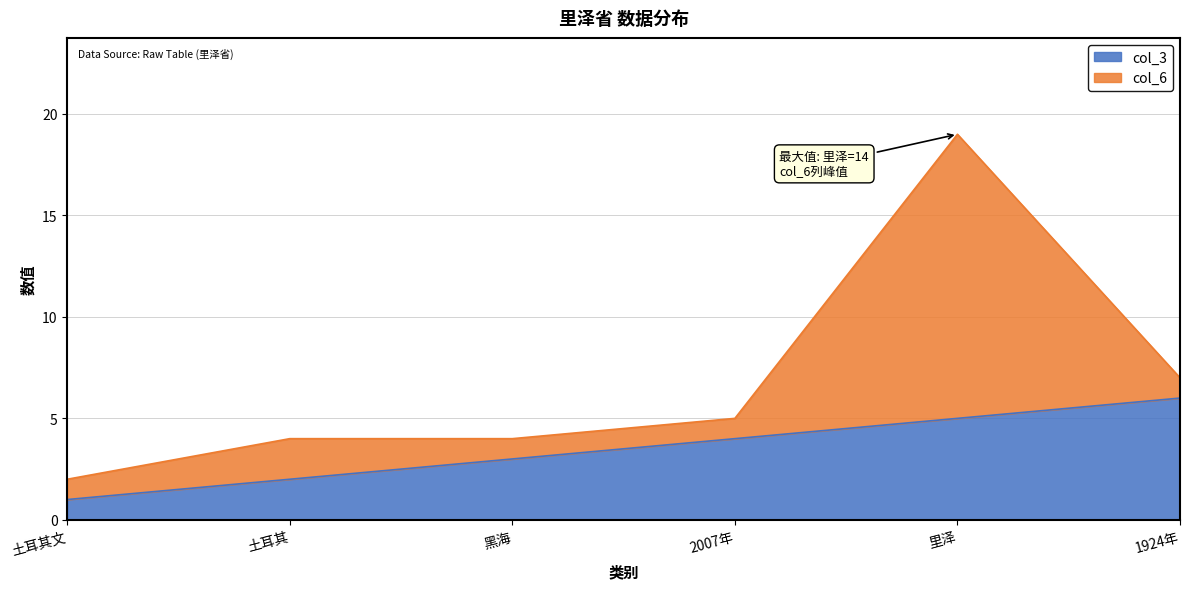

What position from the right is 里泽?

2